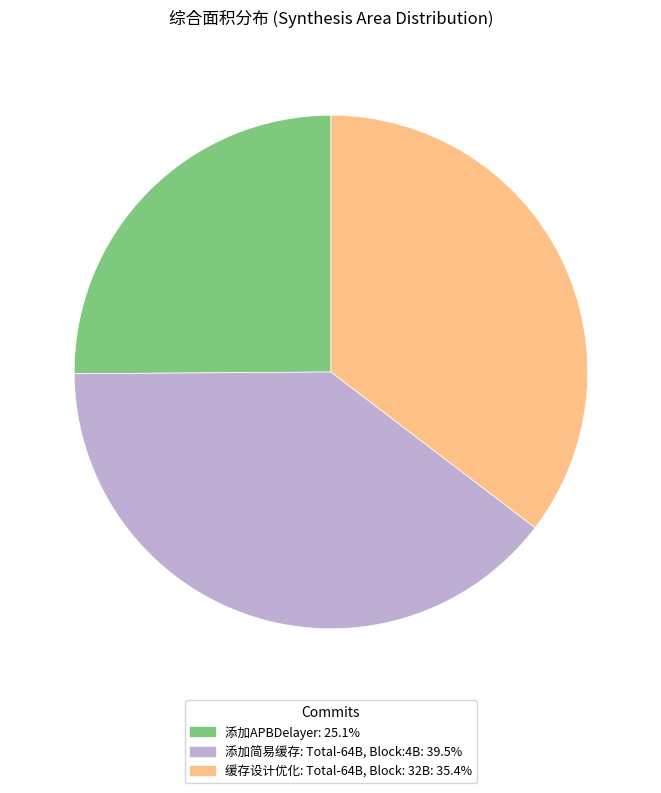

Rank the categories by value from highest to lowest.

添加简易缓存: Total-64B, Block:4B, 缓存设计优化: Total-64B, Block: 32B, 添加APBDelayer